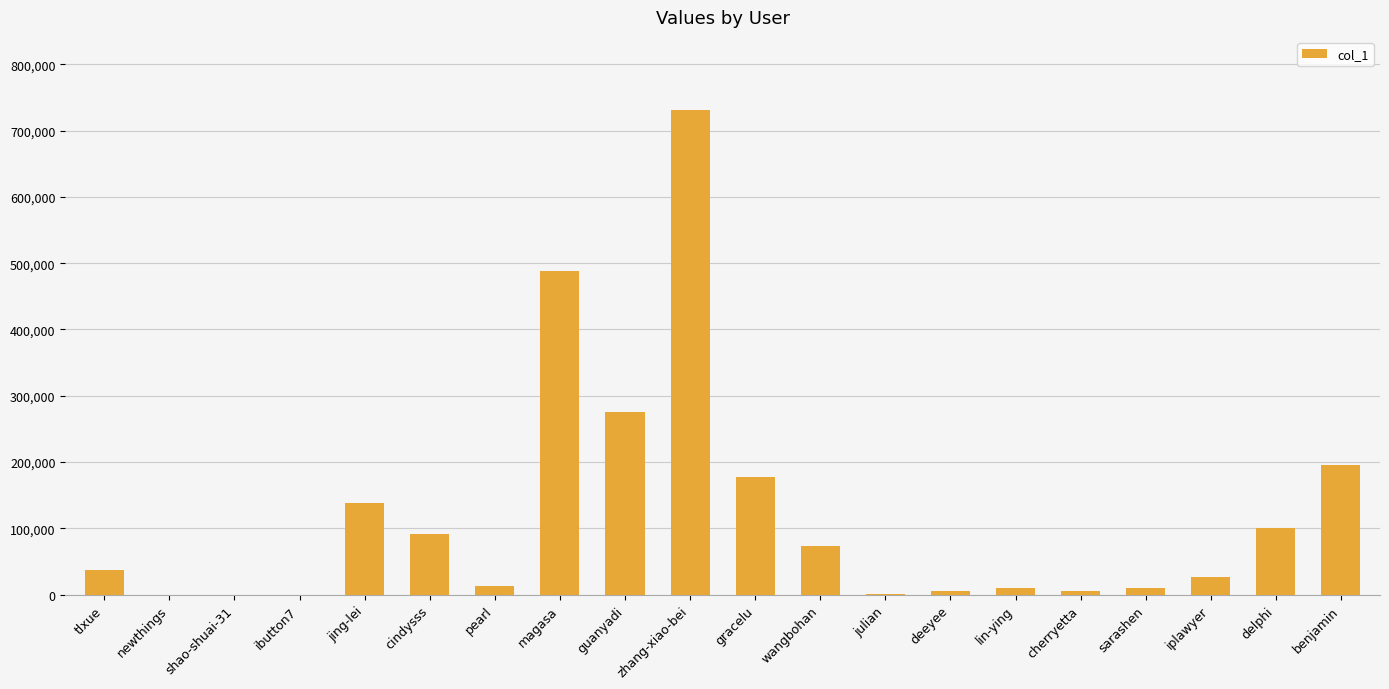

Between julian and guanyadi, which is larger?

guanyadi